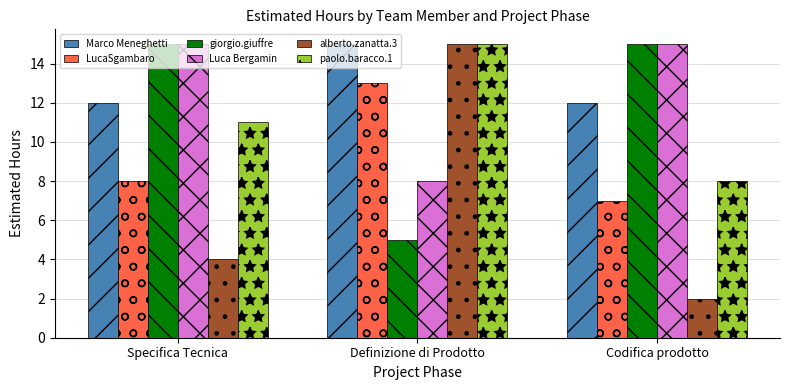

Which category has the highest value in the paolo.baracco.1 series?

Definizione di Prodotto